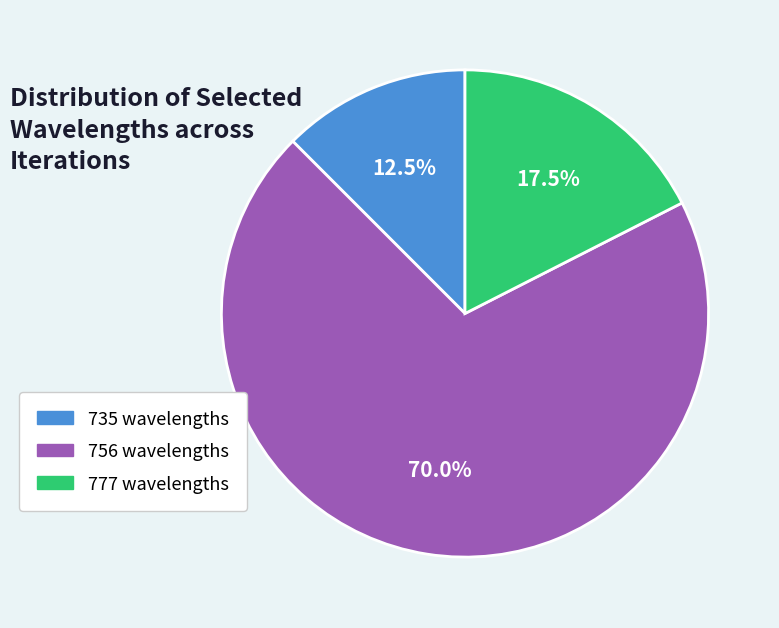

How many segments does this pie chart have?

3